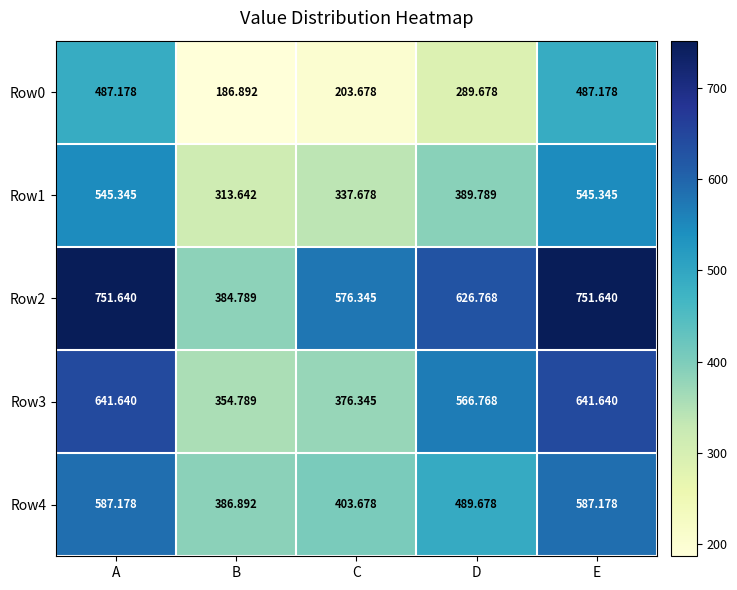

At which label is Row1 closest to 429?

D